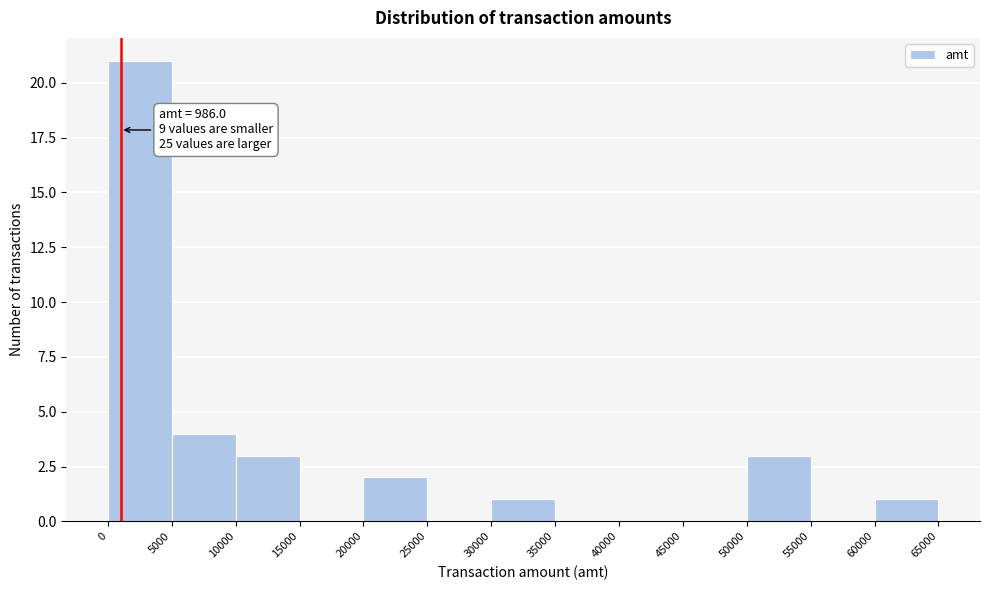

Which range on the x-axis has the tallest bar?

0 to 5000